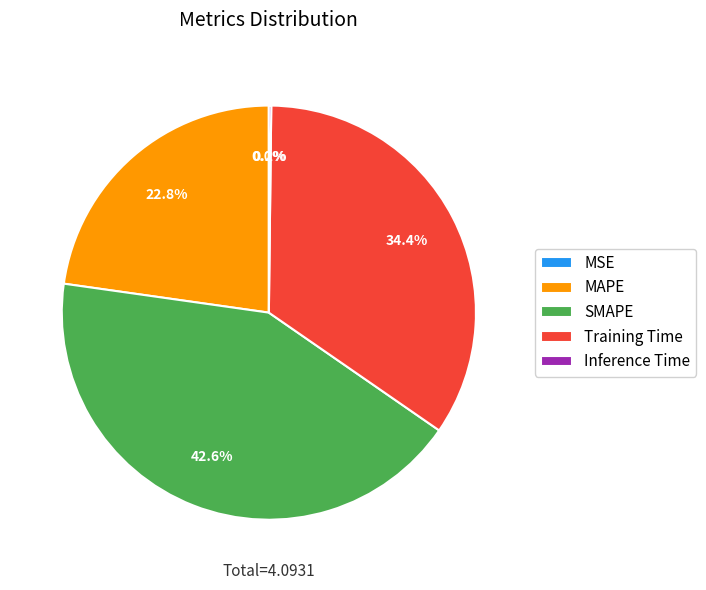

What percentage is the SMAPE slice, to the nearest percent?

43%